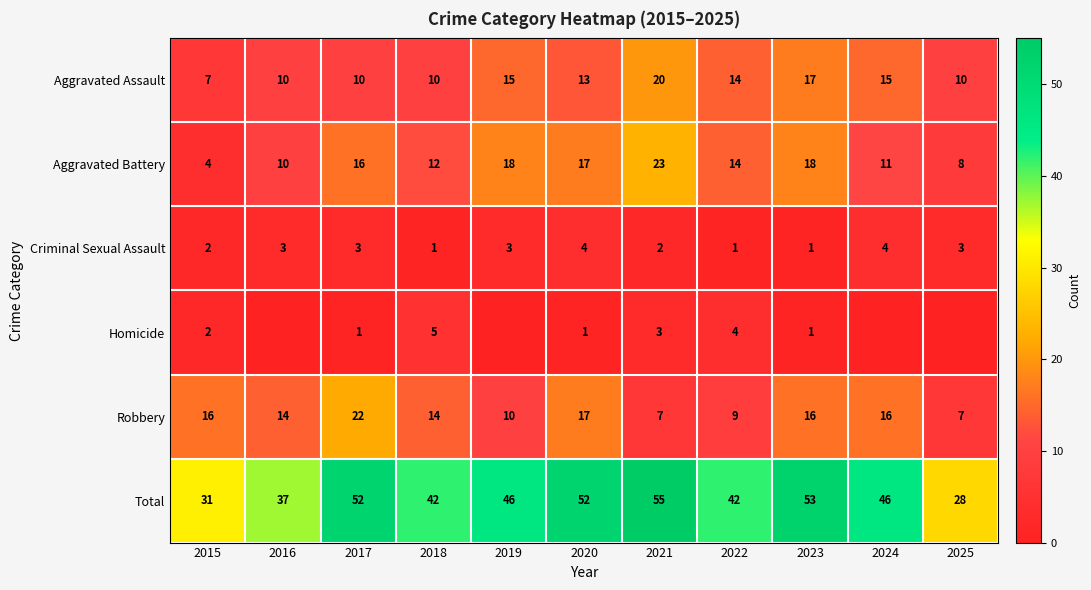

What is the difference between the maximum and minimum values in the Aggravated Battery series?

19